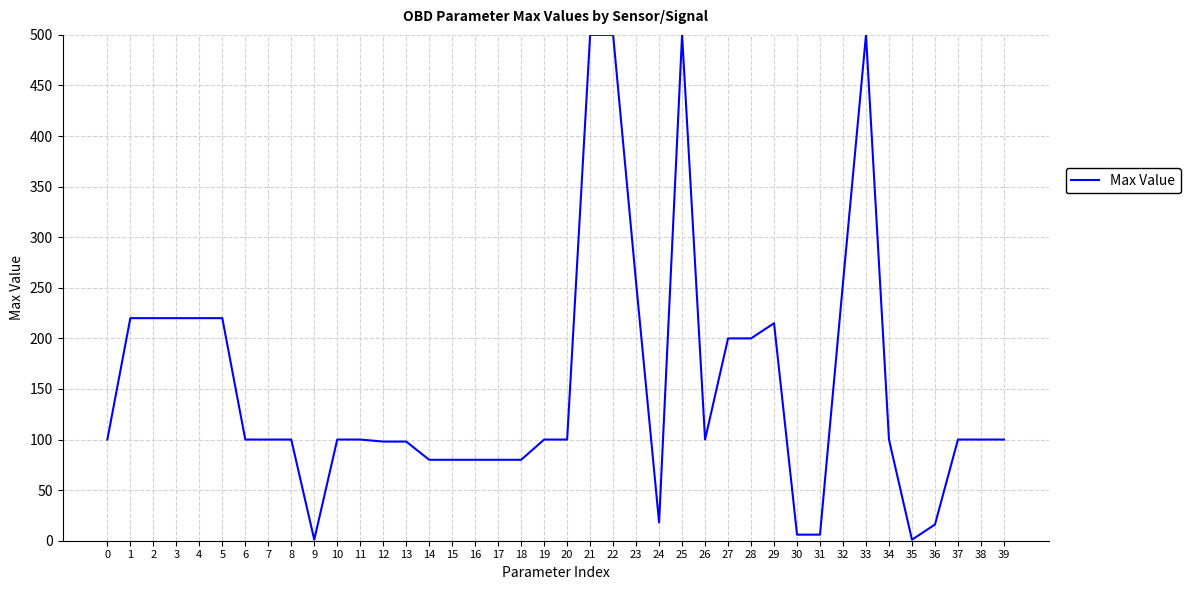

How many lines are shown in the chart?

1